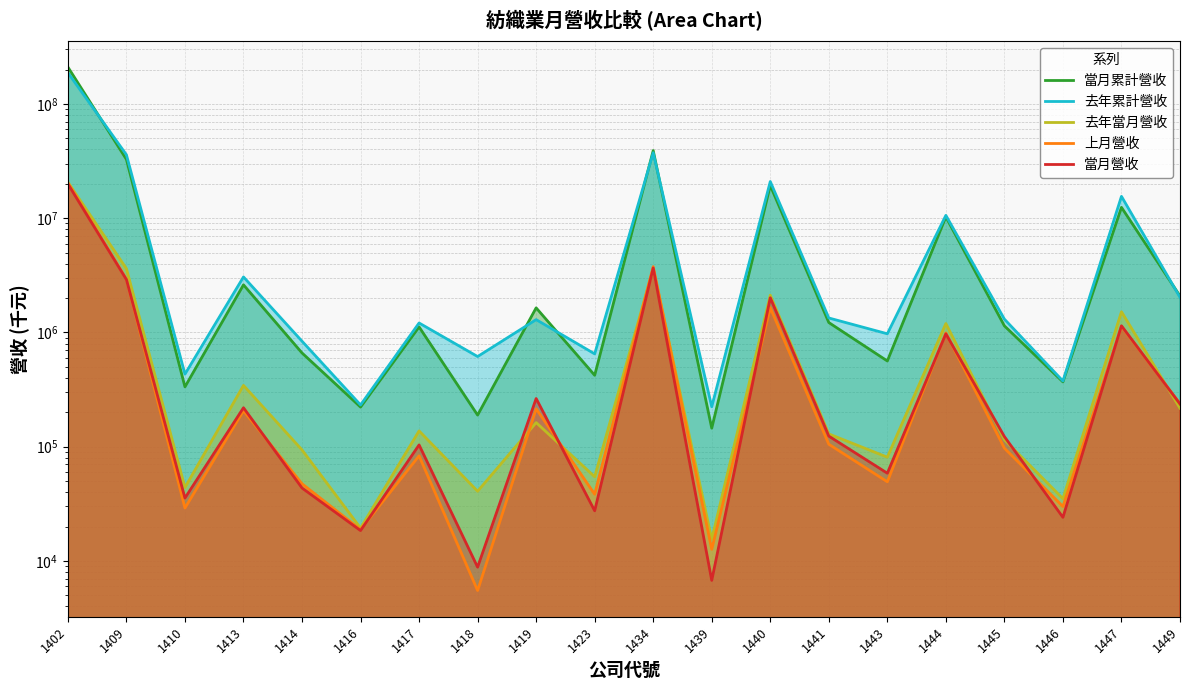

At which label is 當月營收 closest to 9985036?

1434